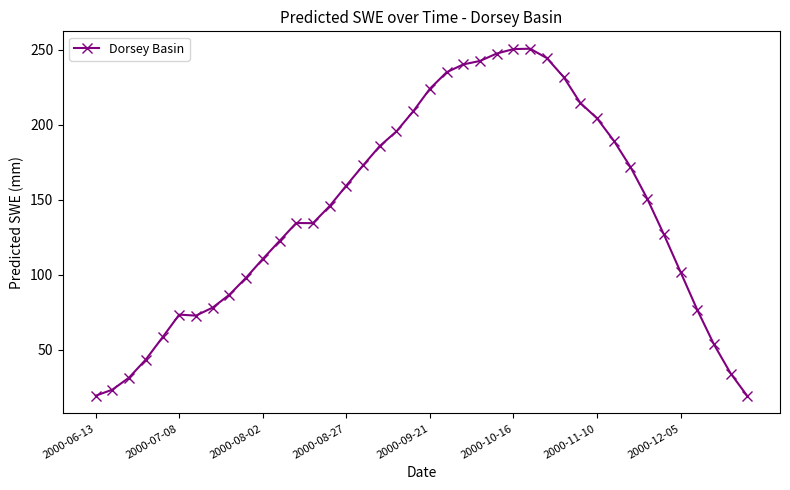

What is the value of the 14th point from the left?

134.4